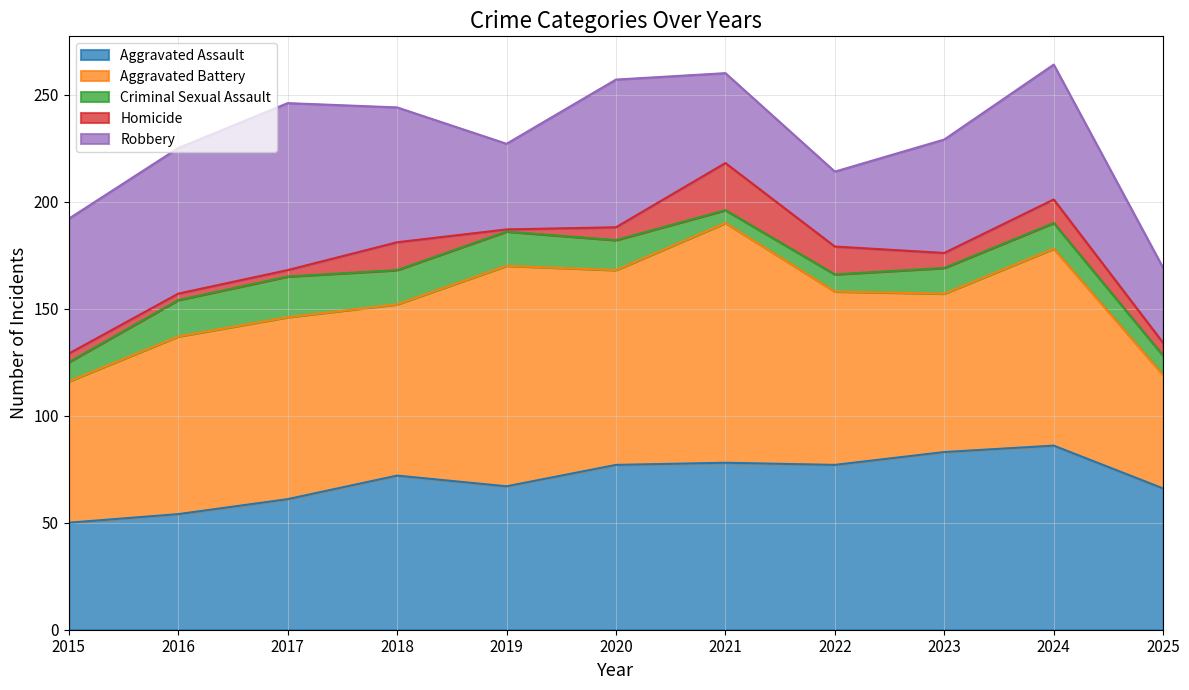

Between which two adjacent categories do Aggravated Assault and Aggravated Battery first intersect?

2022 and 2023